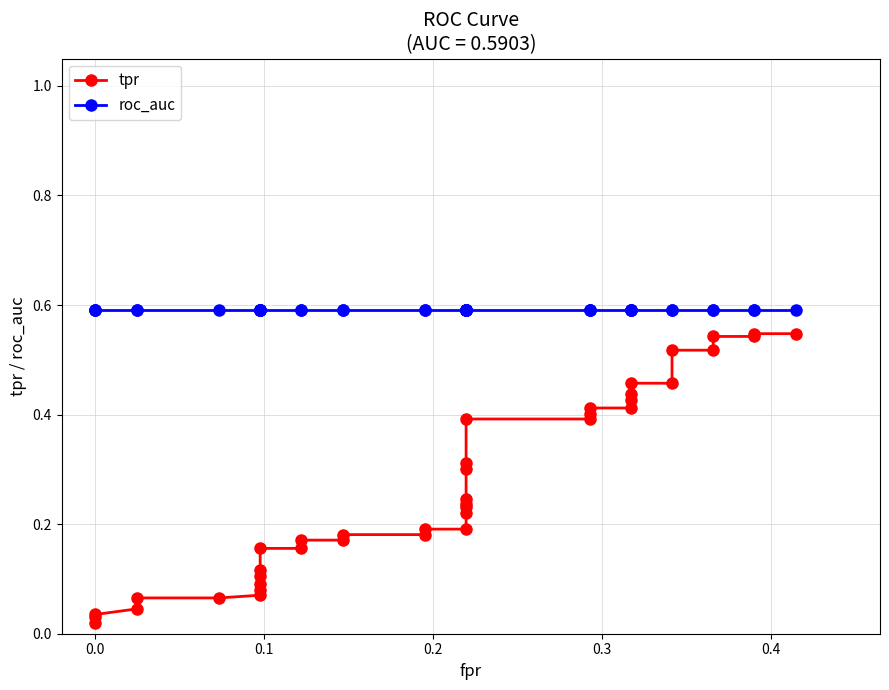

Does the chart have visible grid lines?

Yes